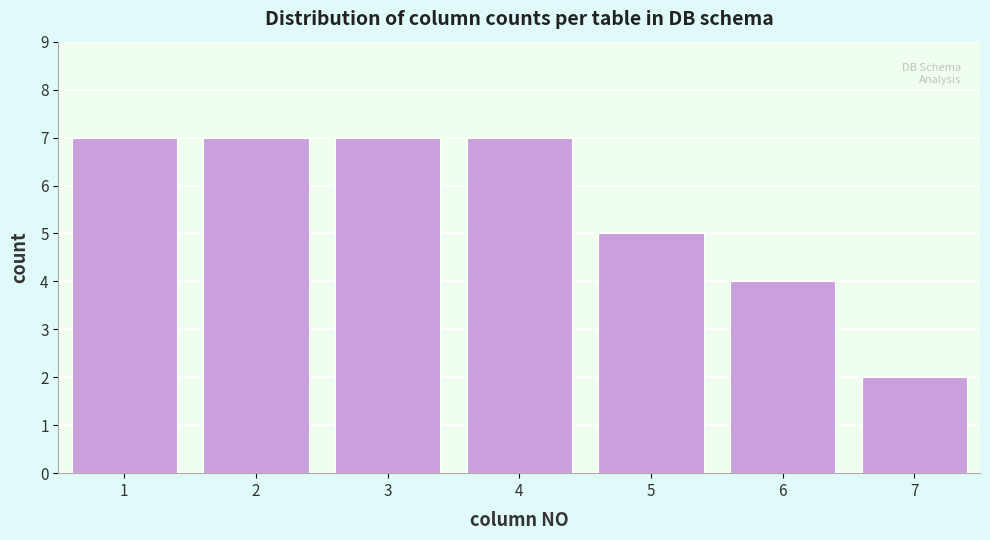

Reading left to right, transcribe this chart: for each bar, give the range it covers on the x-axis and its height. The values are not printed on the chart, so give them approximately, as read against the axis.

0.5 to 1.5: 7
1.5 to 2.5: 7
2.5 to 3.5: 7
3.5 to 4.5: 7
4.5 to 5.5: 5
5.5 to 6.5: 4
6.5 to 7.5: 2